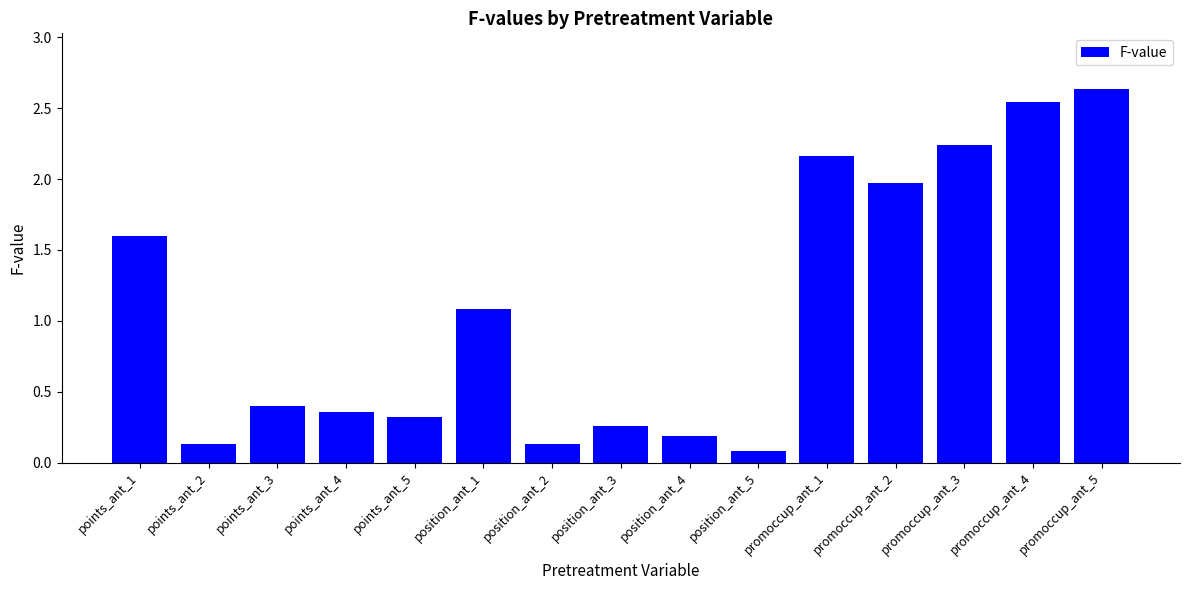

What is the sum of all values?

16.1